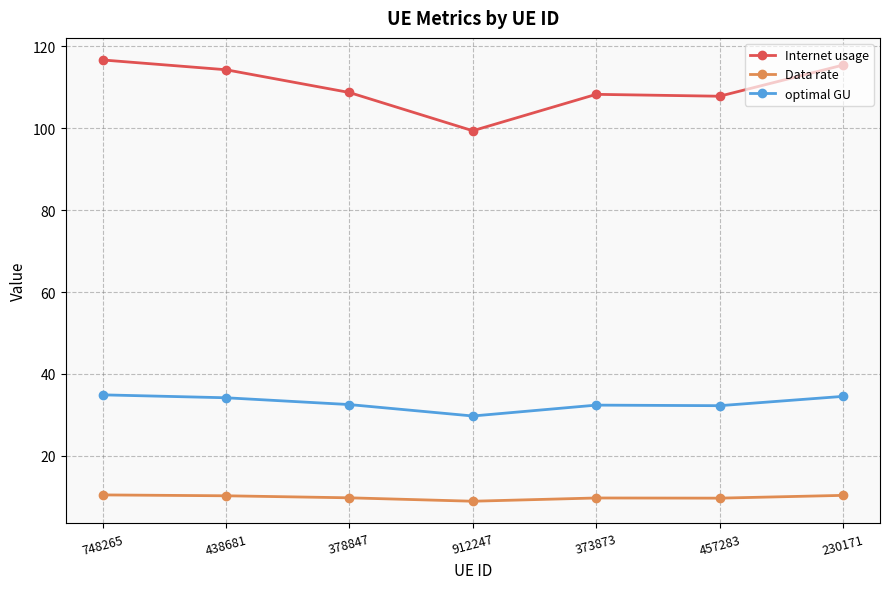

True or false: Internet usage has more than 2 interior local peaks.

False